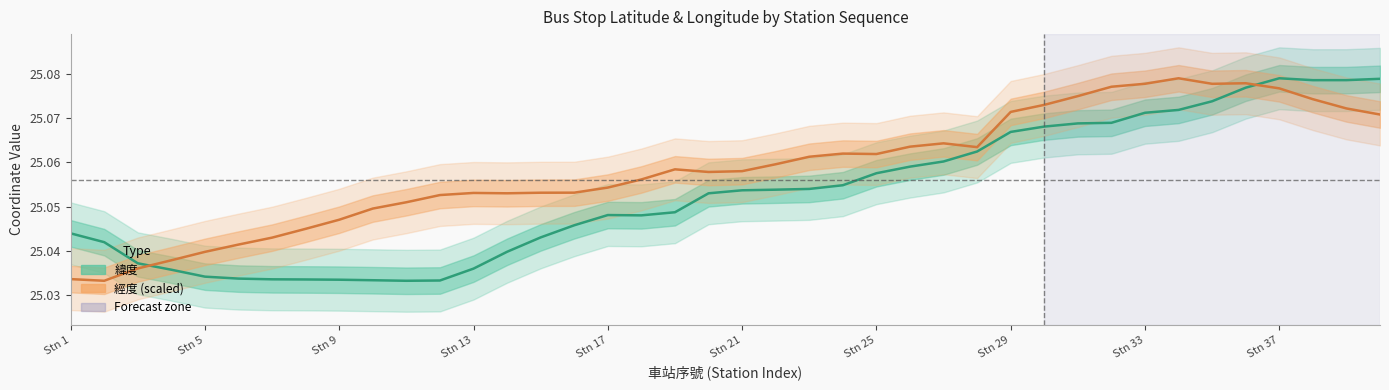

Reading right to left, transcribe all the data shown in this chart.

緯度: 25.1	25.1	25.1	25.1	25.1	25.1	25.1	25.1	25.1	25.1	25.1	25.1	25.1	25.1	25.1	25.1	25.1	25.1	25.1	25.1	25.1	25.0	25.0	25.0	25.0	25.0	25.0	25.0	25.0	25.0	25.0	25.0	25.0	25.0	25.0	25.0	25.0	25.0	25.0	25.0
經度 (scaled): 25.1	25.1	25.1	25.1	25.1	25.1	25.1	25.1	25.1	25.1	25.1	25.1	25.1	25.1	25.1	25.1	25.1	25.1	25.1	25.1	25.1	25.1	25.1	25.1	25.1	25.1	25.1	25.1	25.1	25.1	25.0	25.0	25.0	25.0	25.0	25.0	25.0	25.0	25.0	25.0